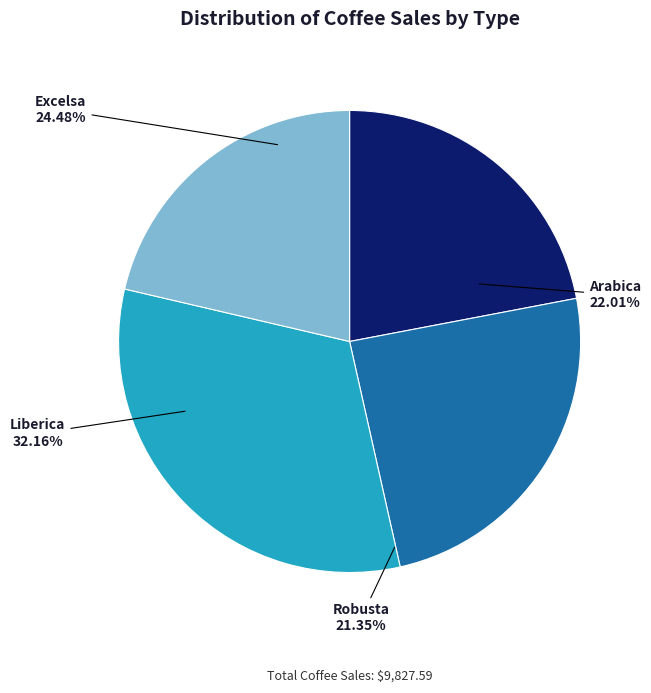

Which series has the widest spread of values?

Liberica